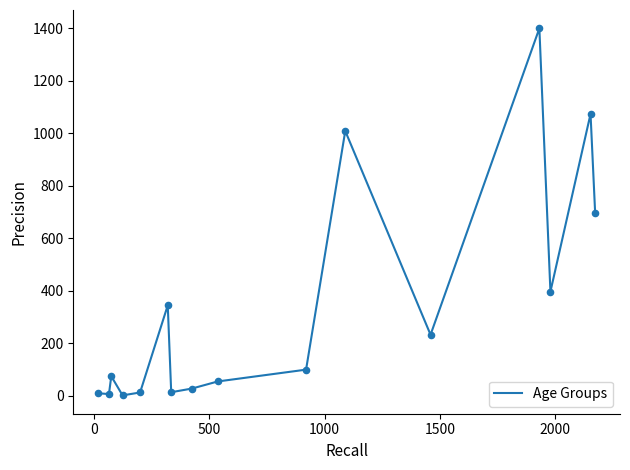

What is the difference between the maximum and minimum values?

1398